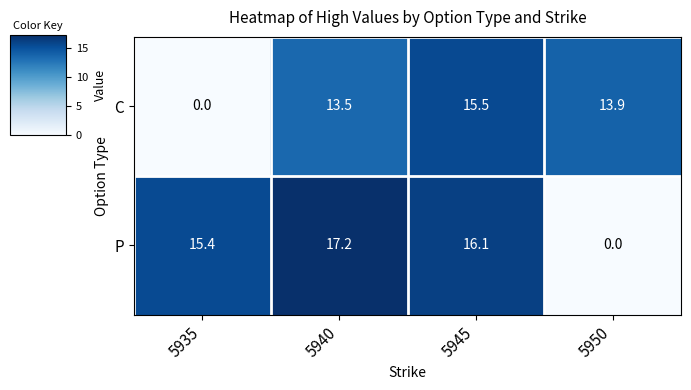

The C series shows 13.9 at 5950. True or false?

True